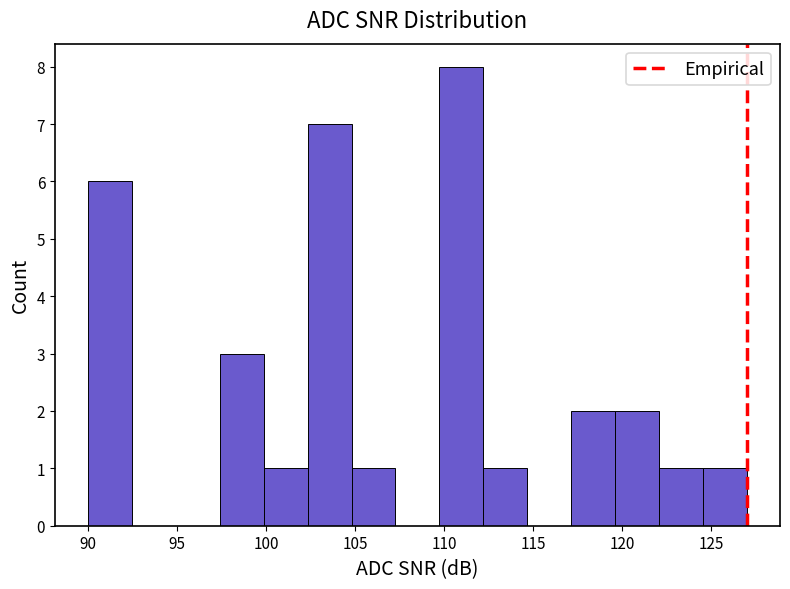

Reading left to right, transcribe this chart: for each bar, give the range it covers on the x-axis and its height. Neither the bar edges nor the heights are printed on the chart, so give them approximately, as read against the axes.

90.0 to 92.5: 6
92.5 to 95.0: 0
95.0 to 97.5: 0
97.5 to 100.0: 3
100.0 to 102.5: 1
102.5 to 105.0: 7
105.0 to 107.5: 1
107.5 to 109.5: 0
109.5 to 112.0: 8
112.0 to 114.5: 1
114.5 to 117.0: 0
117.0 to 119.5: 2
119.5 to 122.0: 2
122.0 to 124.5: 1
124.5 to 127.0: 1